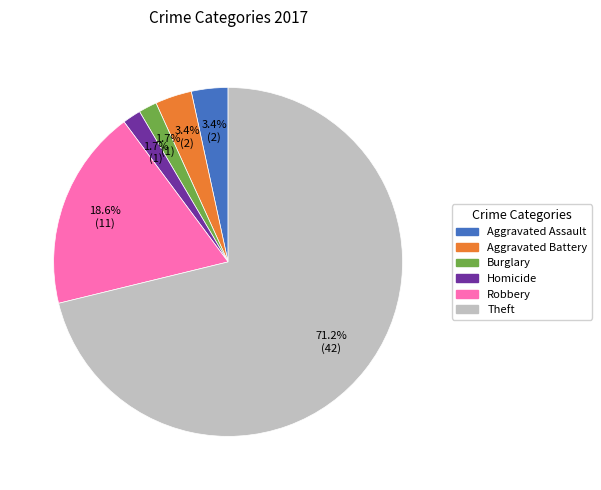

Is there a majority slice in this chart?

Yes